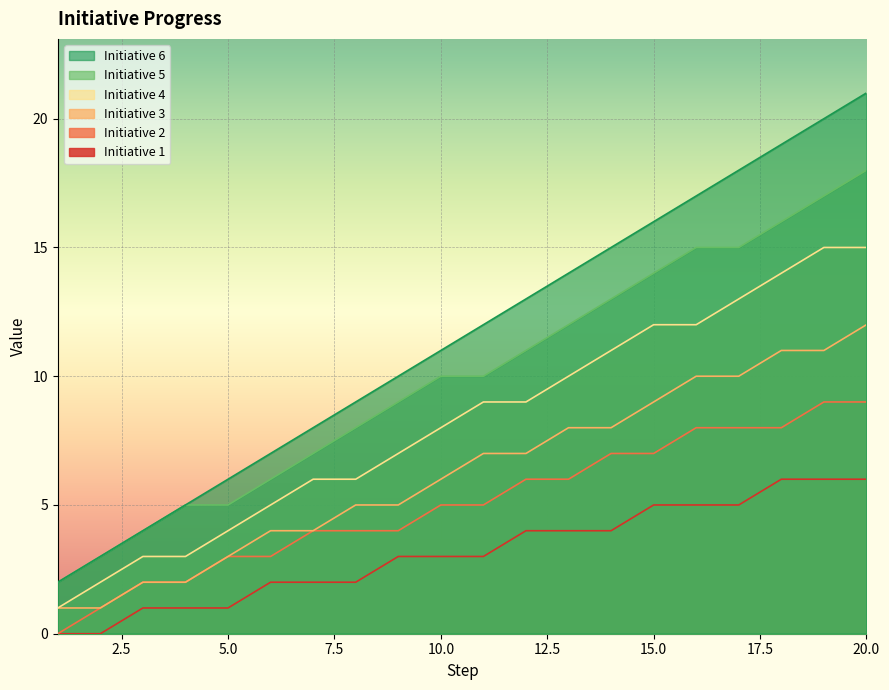

What is the difference between the maximum and minimum values in the Initiative 3 series?

11